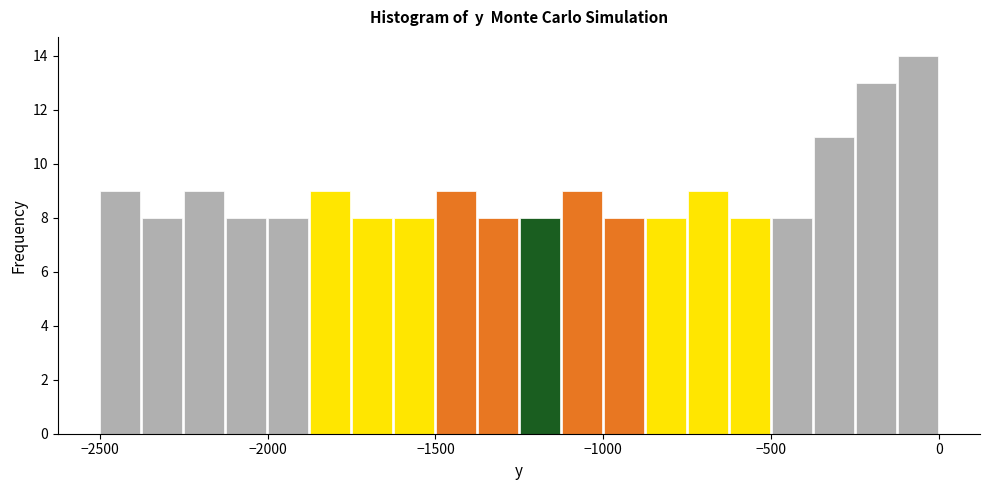

Read against the x-axis, roughly where is the centre of the tallest bar?

-50